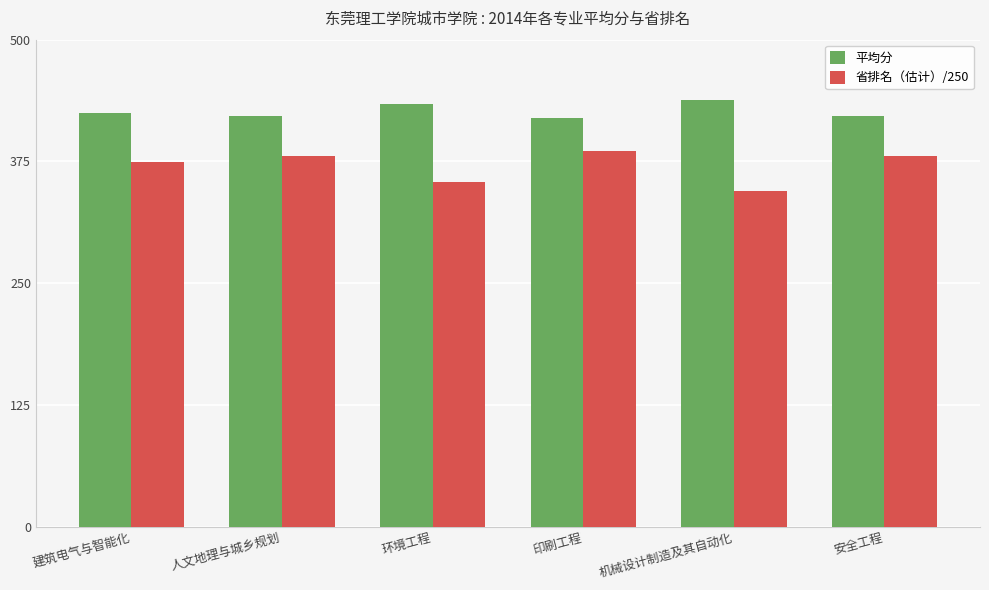

Where does the 省排名（估计）/250 series first go above 380?

人文地理与城乡规划